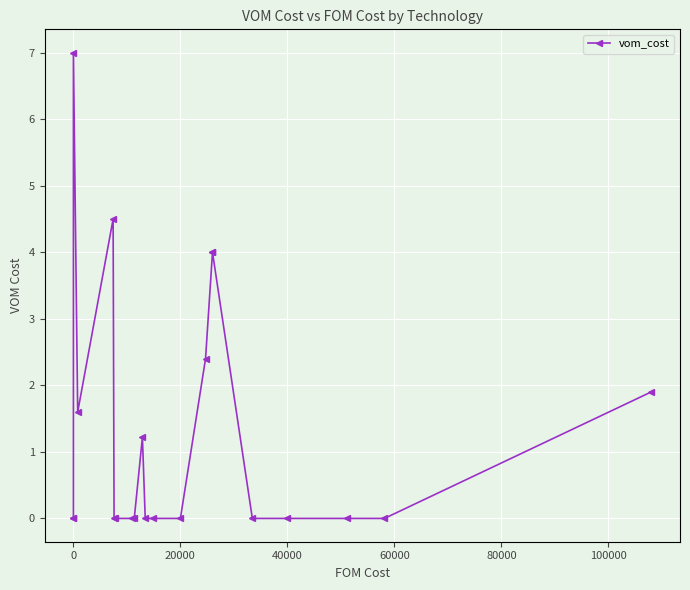

The value at 60000 is 5.9. True or false?

False